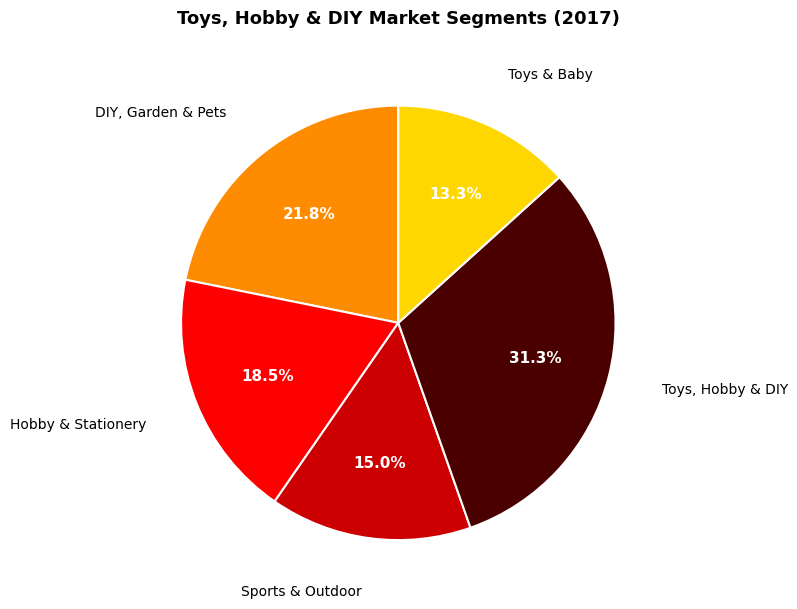

Is there a majority slice in this chart?

No